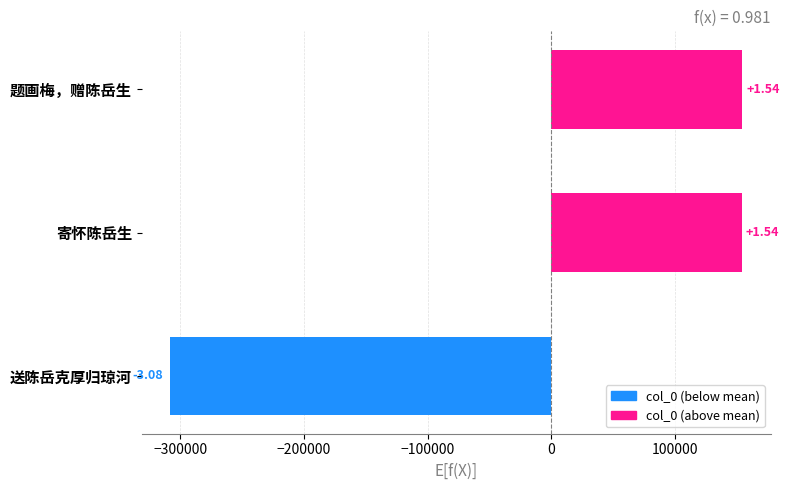

Where is the data nearest to the value -76867?

−300000